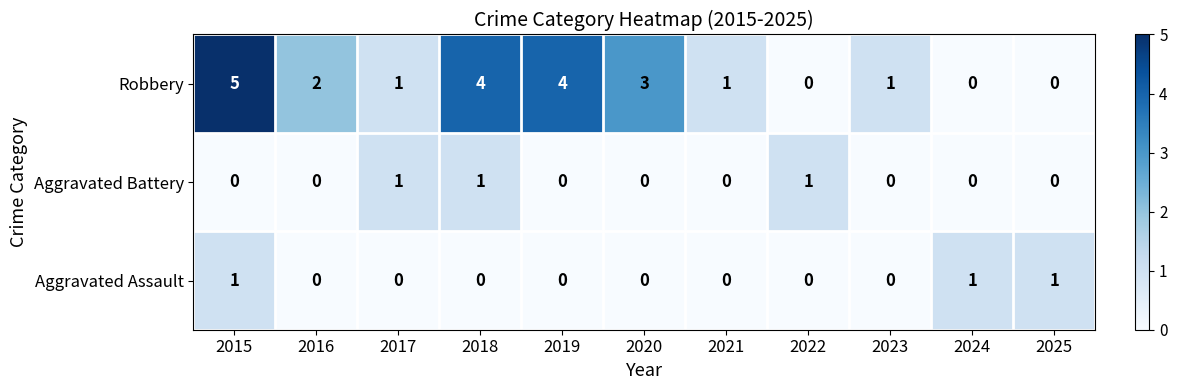

What is the greatest value displayed?

5